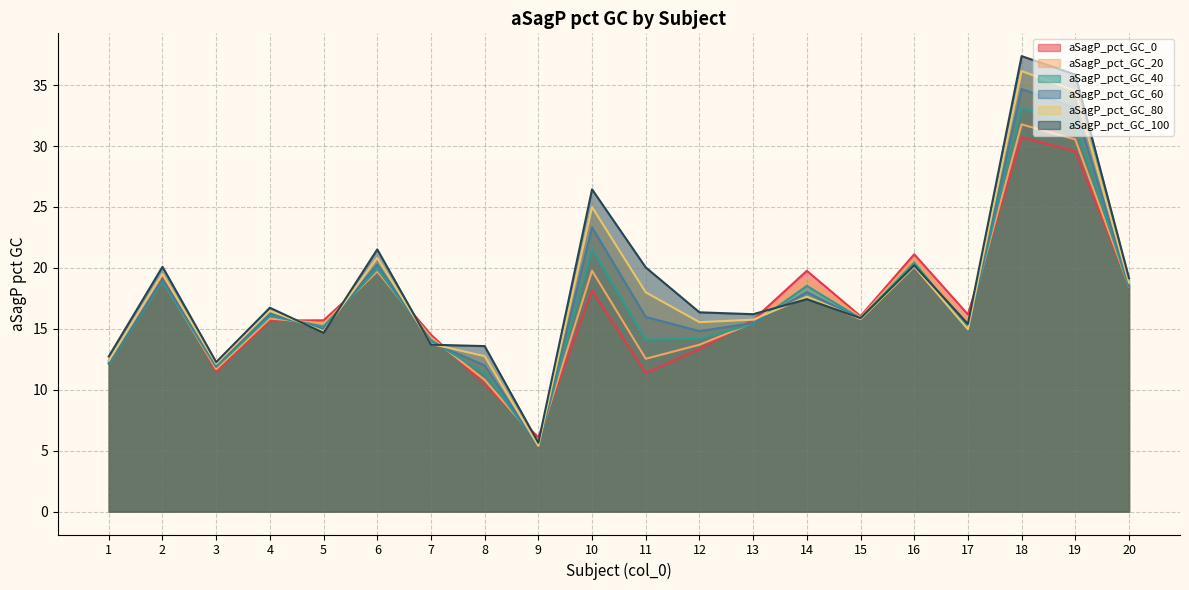

Where is aSagP_pct_GC_100 nearest to the value 21?

6